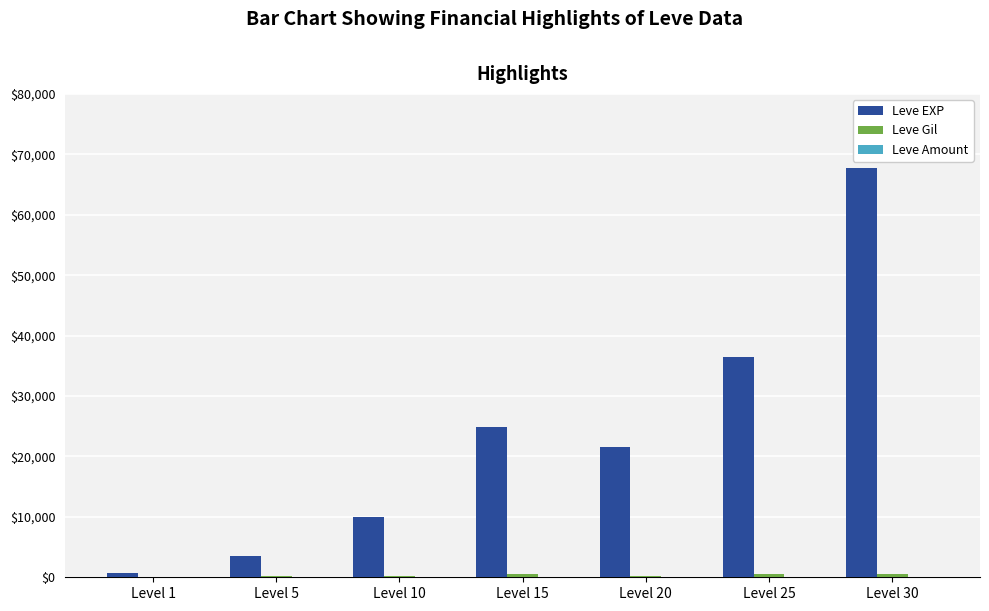

What is the greatest value displayed?

67730